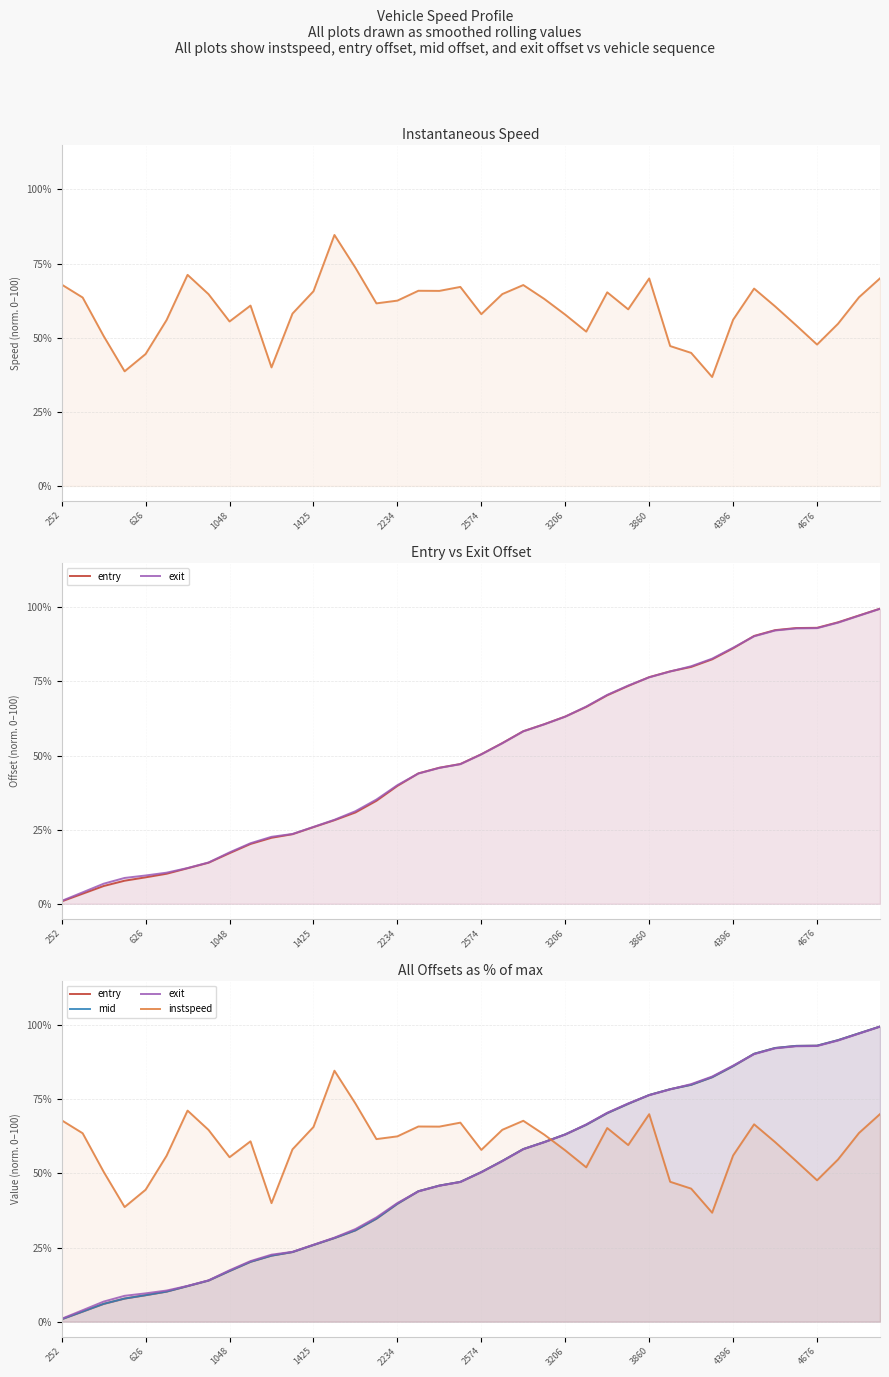

What is the difference between the mid values at 37 and 36?

1.9